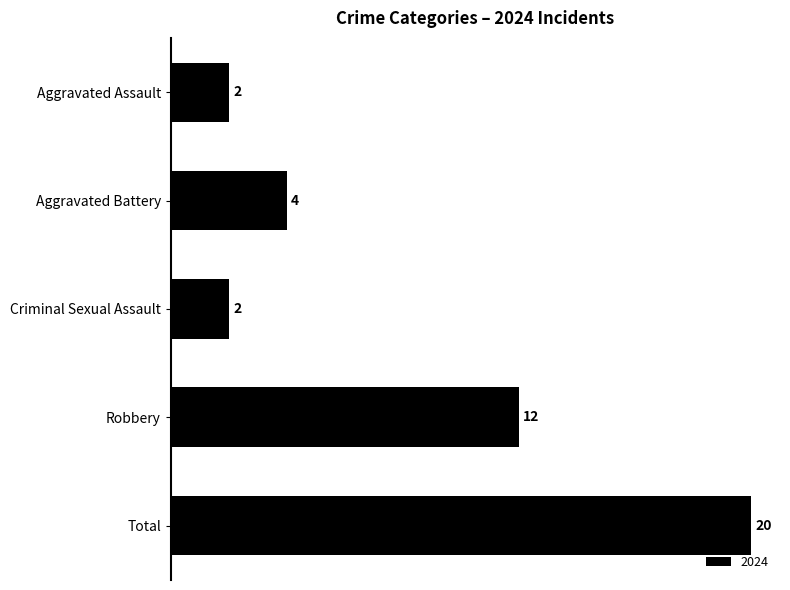

The value at Aggravated Assault is 3. True or false?

False